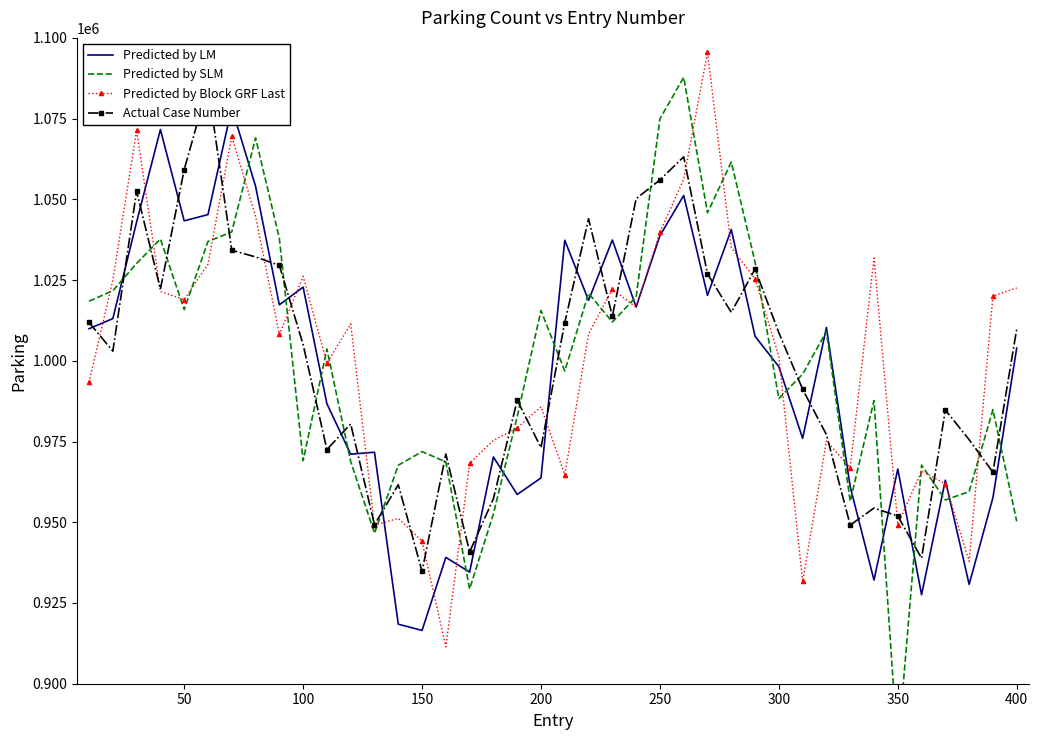

What is the maximum value for Predicted by Block GRF Last?

1095556.7